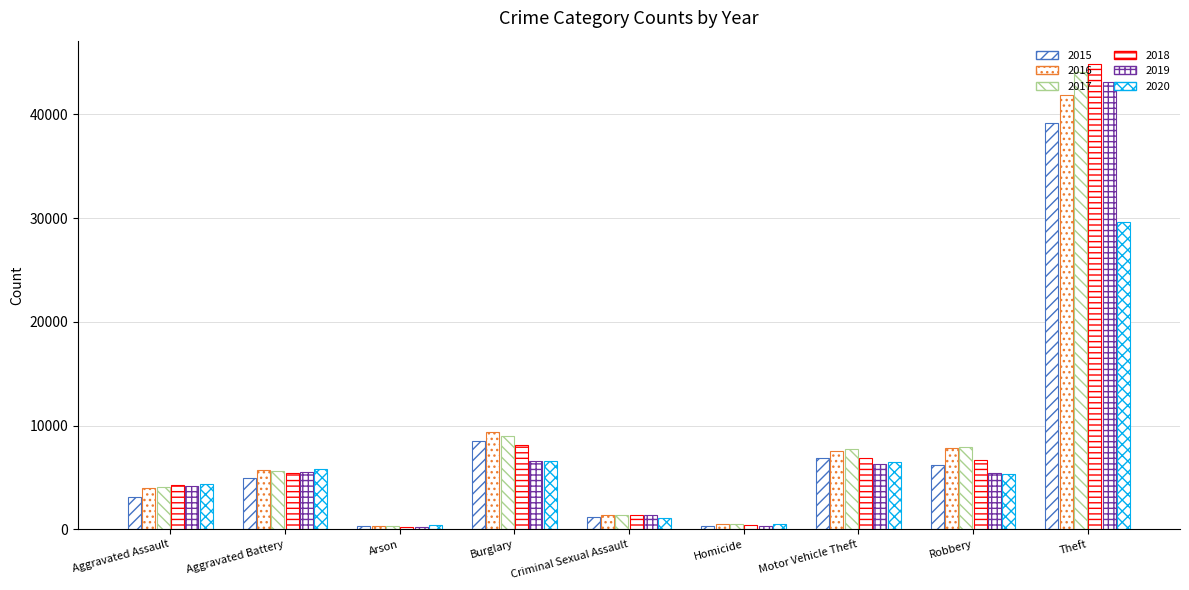

At how many categories does at least one series exceed 12839?

1